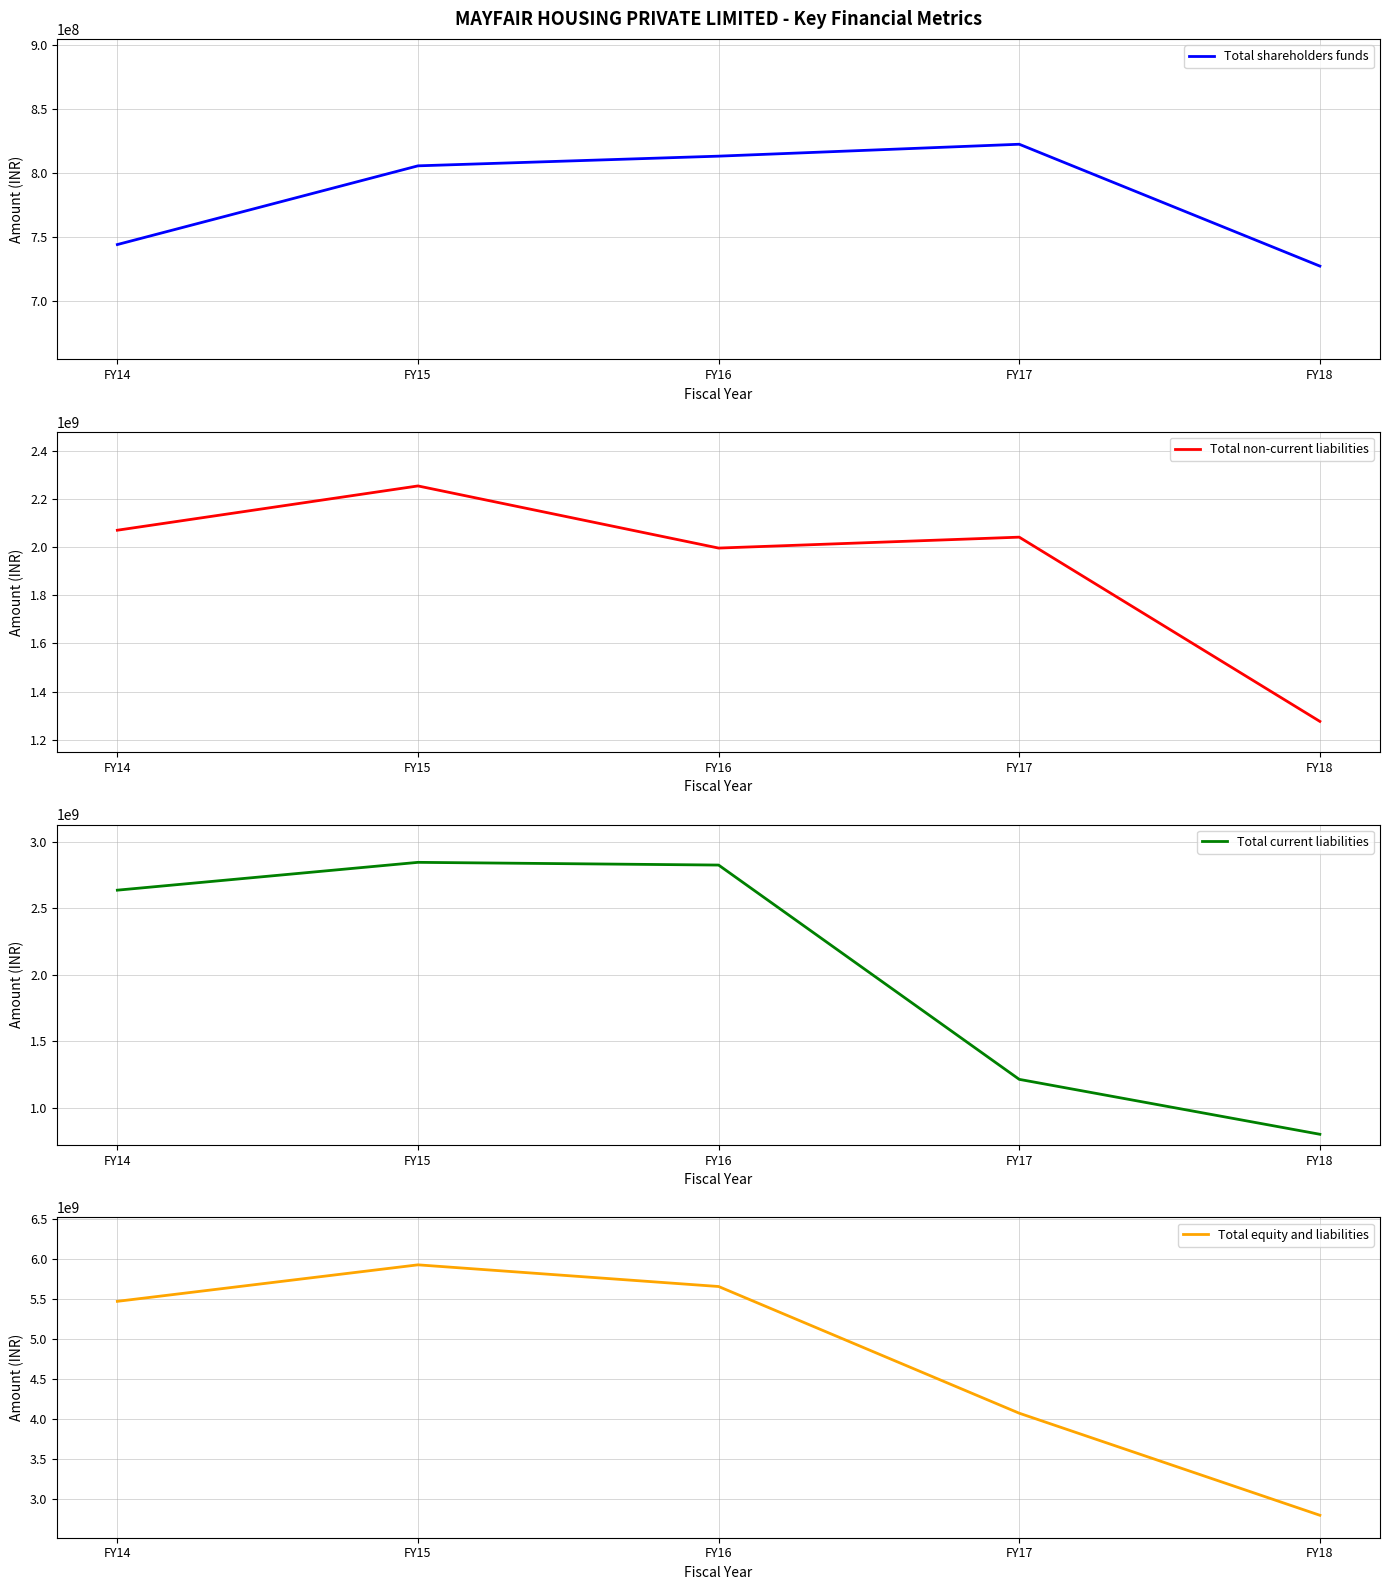

What are all the series names shown in the legend?

Total shareholders funds, Total non-current liabilities, Total current liabilities, Total equity and liabilities